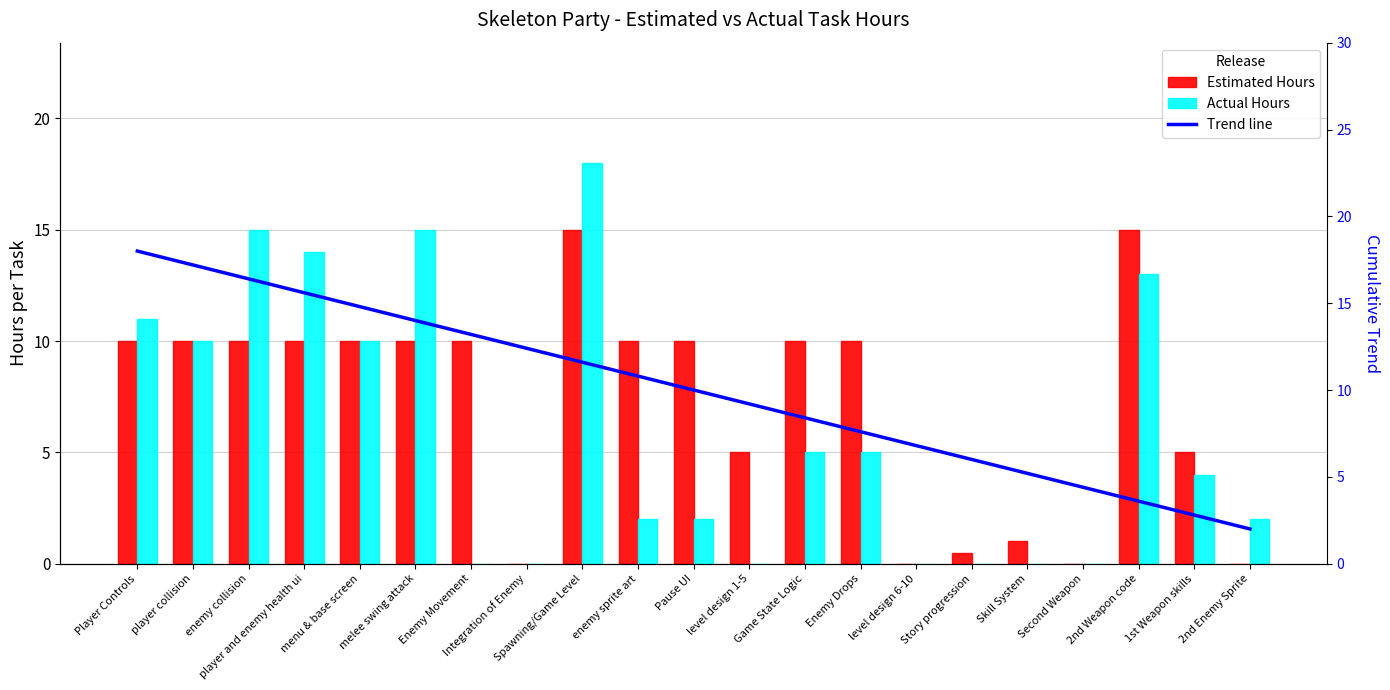

Is the value of Trend line at menu & base screen greater than the value of Estimated Hours at 1st Weapon skills?

Yes